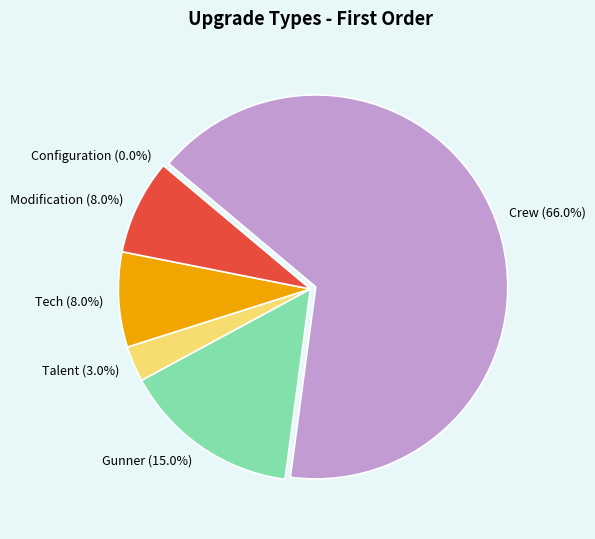

Is it true that Tech is 1% of the pie?

False